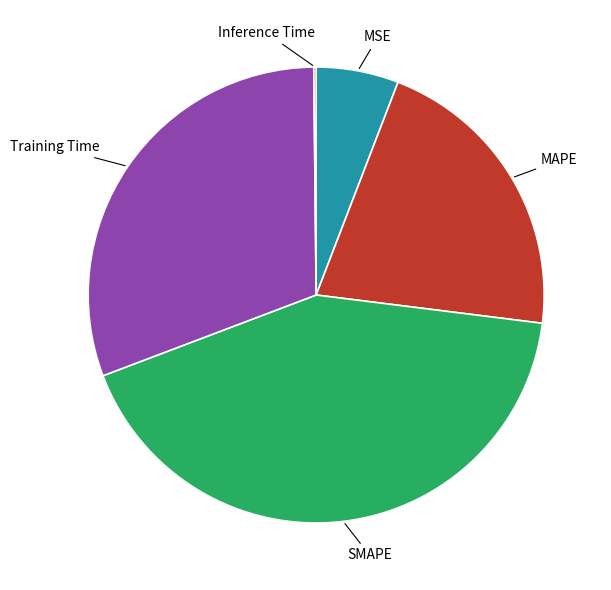

Is there a majority slice in this chart?

No